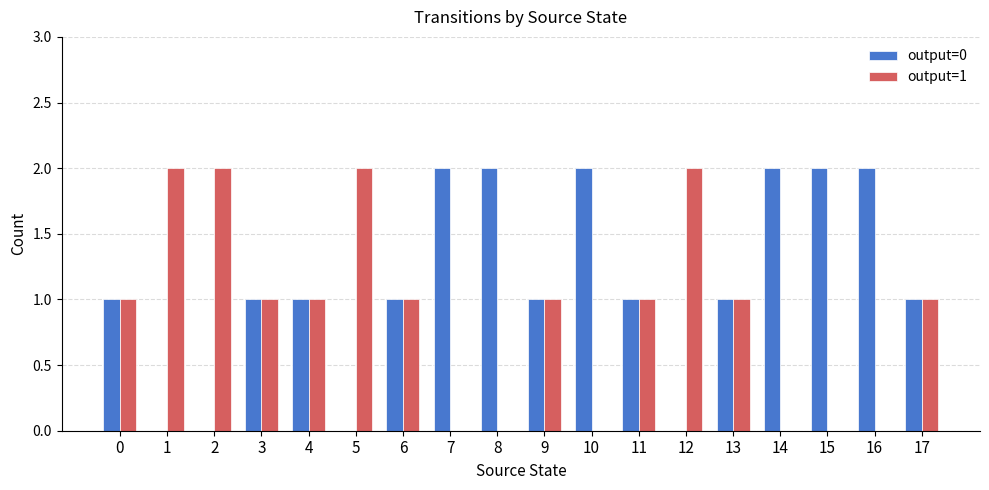

Is the value of output=1 at 10 greater than the value of output=0 at 8?

No